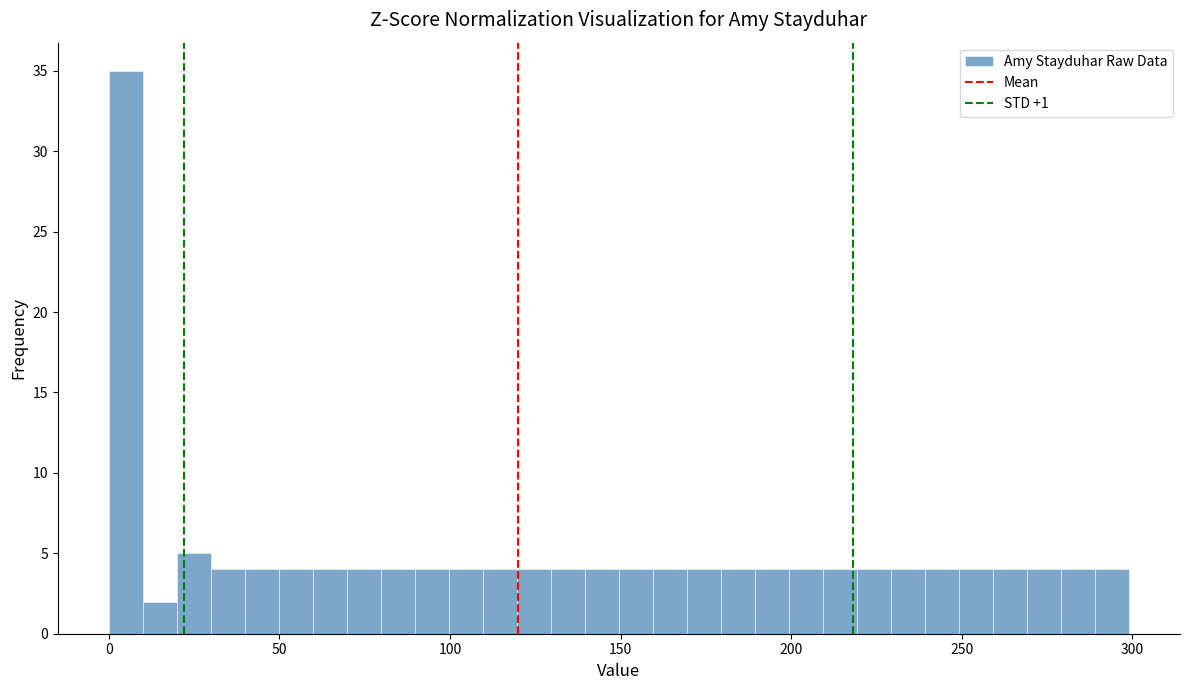

Read against the x-axis, roughly where is the centre of the tallest bar?

5